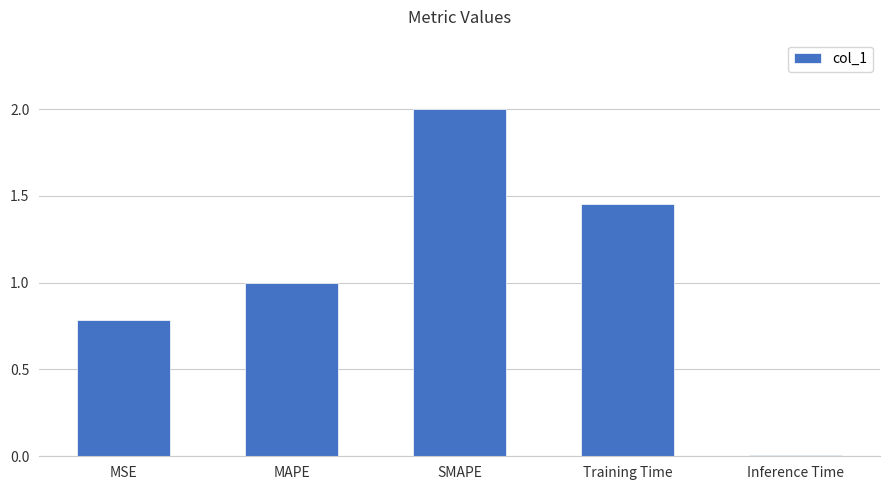

What is the value of the 3rd bar from the left?

2.0